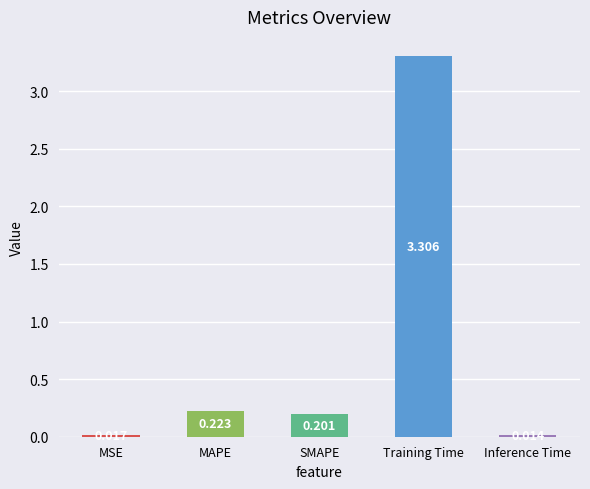

What is the difference between the maximum and second lowest values?

3.3